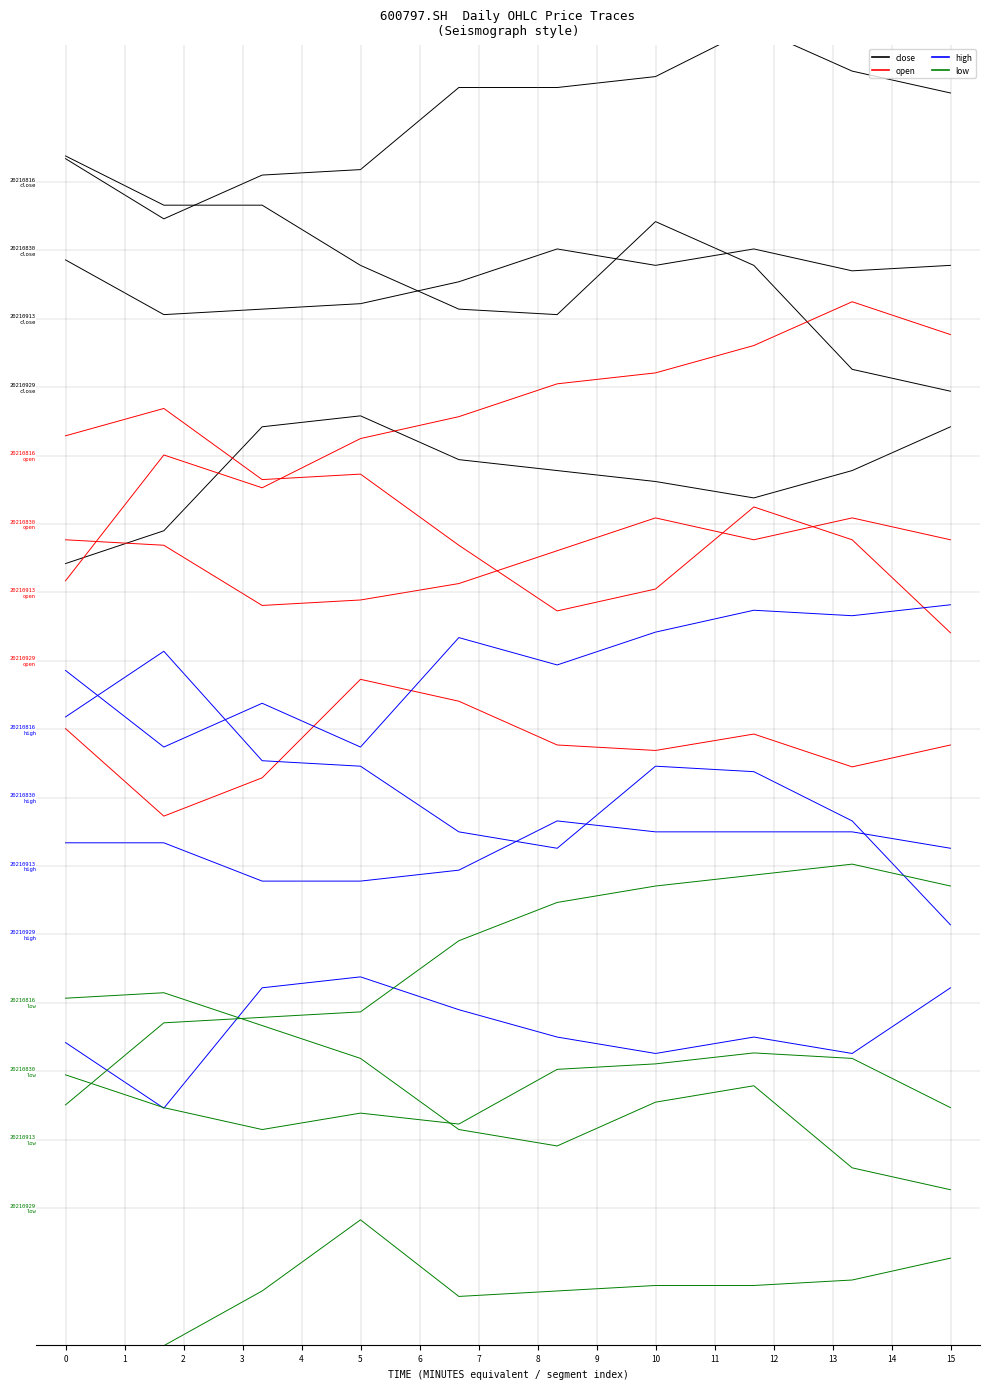

Between 0 and 4, which series saw the biggest shift?

low